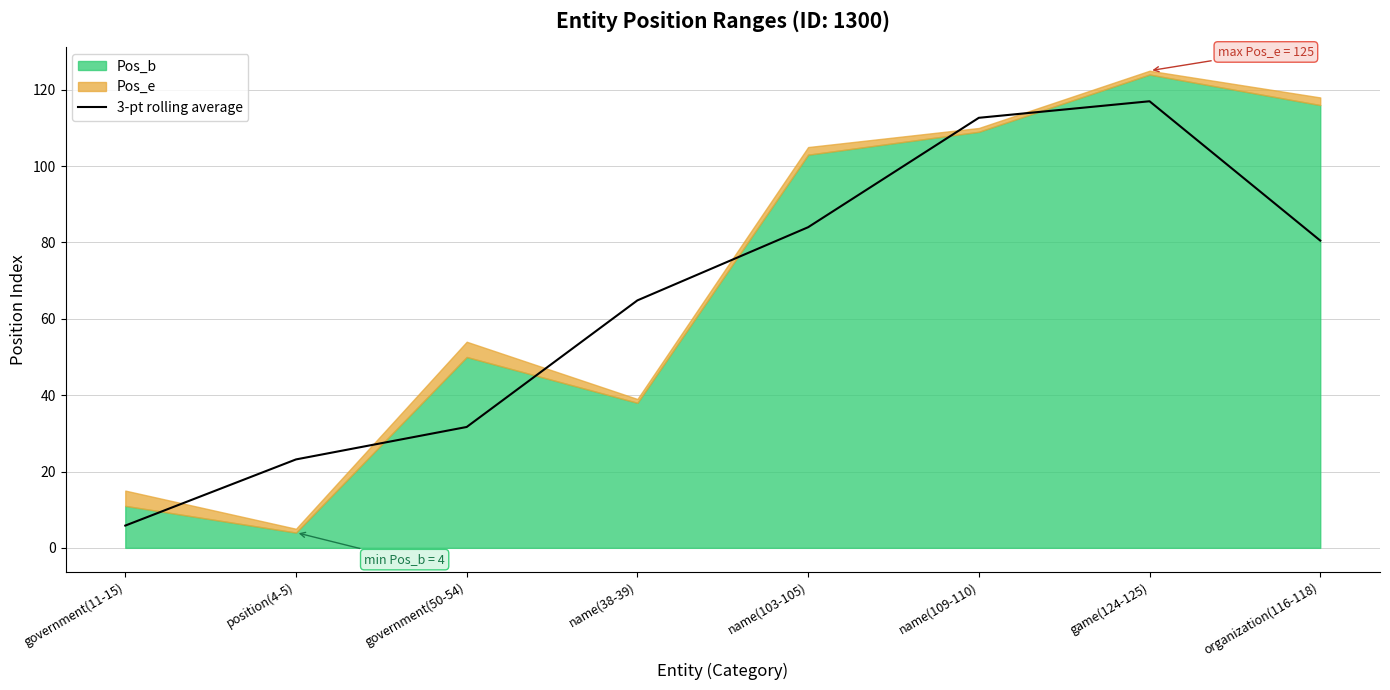

Read the value at game(124-125).

117.0